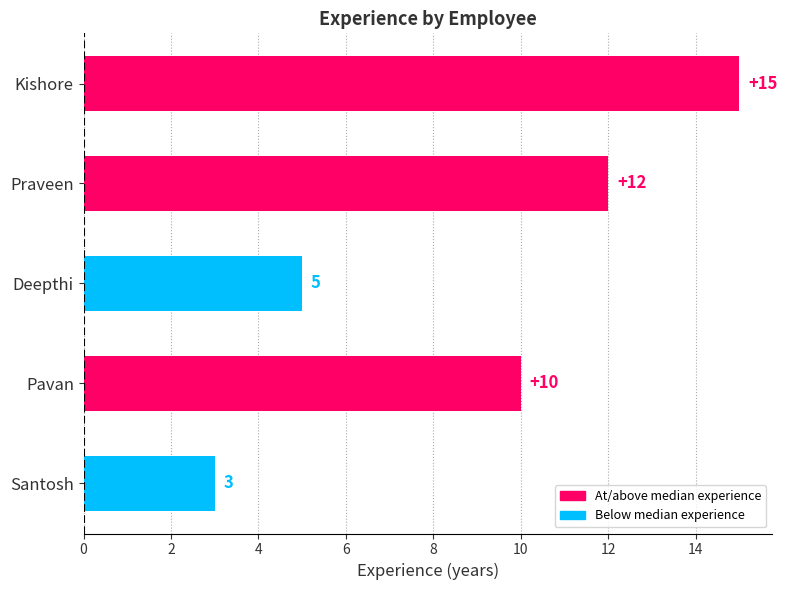

What is the maximum value shown in the chart?

15